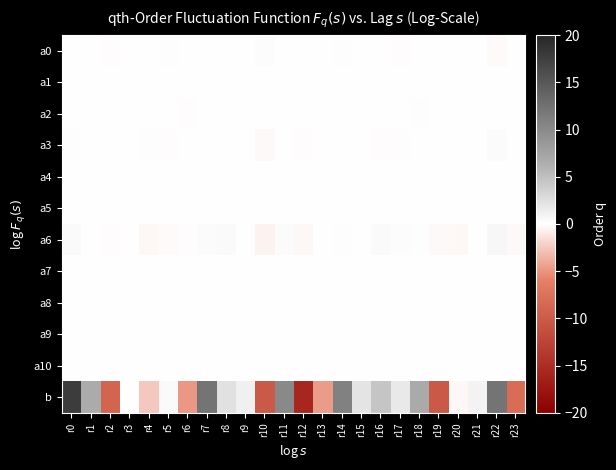

Reading left to right, list all the values displayed in this chart.

a0: r0=-0.1	r1=0.1	r2=-0.2	r3=-0.0	r4=-0.1	r5=0.1	r6=-0.0	r7=0.1	r8=-0.1	r9=-0.0	r10=0.2	r11=-0.0	r12=0.1	r13=-0.1	r14=0.2	r15=0.0	r16=0.1	r17=-0.1	r18=0.0	r19=-0.1	r20=0.1	r21=0.0	r22=-0.2	r23=0.0
a1: r0=-0.0	r1=0.0	r2=-0.0	r3=0.0	r4=-0.0	r5=0.0	r6=0.0	r7=-0.0	r8=-0.0	r9=0.0	r10=0.0	r11=-0.0	r12=0.0	r13=-0.0	r14=0.0	r15=-0.0	r16=0.0	r17=-0.0	r18=-0.0	r19=0.0	r20=0.0	r21=-0.0	r22=-0.0	r23=0.0
a2: r0=0.0	r1=-0.0	r2=0.0	r3=0.0	r4=0.1	r5=-0.0	r6=-0.1	r7=-0.0	r8=-0.0	r9=0.0	r10=-0.1	r11=0.0	r12=-0.0	r13=0.0	r14=-0.0	r15=-0.0	r16=-0.1	r17=0.0	r18=0.1	r19=0.0	r20=0.0	r21=-0.0	r22=0.1	r23=-0.0
a3: r0=0.1	r1=-0.0	r2=0.0	r3=-0.0	r4=0.1	r5=-0.1	r6=-0.0	r7=0.0	r8=0.0	r9=0.0	r10=-0.2	r11=0.1	r12=-0.1	r13=0.0	r14=-0.0	r15=0.0	r16=-0.1	r17=0.1	r18=0.0	r19=-0.0	r20=-0.0	r21=-0.0	r22=0.2	r23=-0.1
a4: r0=0.1	r1=-0.0	r2=0.0	r3=0.0	r4=-0.0	r5=-0.0	r6=-0.0	r7=-0.0	r8=-0.0	r9=0.0	r10=-0.1	r11=0.0	r12=-0.1	r13=0.0	r14=-0.0	r15=-0.0	r16=0.0	r17=0.0	r18=0.0	r19=0.0	r20=0.0	r21=-0.0	r22=0.1	r23=-0.0
a5: r0=0.0	r1=0.0	r2=-0.0	r3=-0.0	r4=0.0	r5=0.0	r6=-0.0	r7=0.0	r8=-0.0	r9=0.0	r10=0.0	r11=-0.0	r12=-0.0	r13=-0.0	r14=0.0	r15=0.0	r16=-0.0	r17=-0.0	r18=0.0	r19=-0.0	r20=0.0	r21=-0.0	r22=-0.0	r23=0.0
a6: r0=0.4	r1=0.1	r2=-0.1	r3=0.0	r4=-0.3	r5=-0.2	r6=-0.2	r7=0.2	r8=0.4	r9=0.0	r10=-0.6	r11=0.3	r12=-0.4	r13=-0.1	r14=0.1	r15=-0.0	r16=0.3	r17=0.2	r18=0.2	r19=-0.2	r20=-0.4	r21=-0.0	r22=0.6	r23=-0.3
a7: r0=0.0	r1=-0.0	r2=0.1	r3=0.0	r4=0.0	r5=-0.1	r6=0.0	r7=-0.0	r8=0.0	r9=0.0	r10=-0.1	r11=-0.0	r12=-0.0	r13=0.0	r14=-0.1	r15=-0.0	r16=-0.0	r17=0.1	r18=-0.0	r19=0.0	r20=-0.0	r21=-0.0	r22=0.1	r23=0.0
a8: r0=-0.0	r1=0.0	r2=-0.0	r3=-0.0	r4=0.0	r5=0.0	r6=-0.0	r7=0.0	r8=-0.0	r9=-0.0	r10=0.0	r11=-0.0	r12=0.0	r13=-0.0	r14=0.0	r15=0.0	r16=-0.0	r17=-0.0	r18=0.0	r19=-0.0	r20=0.0	r21=0.0	r22=-0.0	r23=0.0
a9: r0=-0.0	r1=-0.0	r2=-0.0	r3=-0.0	r4=-0.0	r5=0.0	r6=0.0	r7=0.0	r8=0.0	r9=-0.0	r10=0.0	r11=-0.0	r12=0.0	r13=0.0	r14=0.0	r15=0.0	r16=0.0	r17=-0.0	r18=-0.0	r19=-0.0	r20=-0.0	r21=0.0	r22=-0.0	r23=0.0
a10: r0=-0.0	r1=0.0	r2=-0.0	r3=0.0	r4=-0.0	r5=0.0	r6=0.0	r7=0.0	r8=-0.0	r9=-0.0	r10=0.0	r11=-0.0	r12=0.0	r13=-0.0	r14=0.0	r15=-0.0	r16=0.0	r17=-0.0	r18=-0.0	r19=-0.0	r20=0.0	r21=0.0	r22=-0.0	r23=0.0
b: r0=17.8	r1=6.6	r2=-8.9	r3=-0.1	r4=-2.5	r5=0.3	r6=-4.8	r7=12.2	r8=2.3	r9=1.1	r10=-10.1	r11=10.1	r12=-15.8	r13=-4.6	r14=10.9	r15=2.1	r16=4.5	r17=1.7	r18=6.8	r19=-10.2	r20=-0.3	r21=0.9	r22=12.1	r23=-8.1